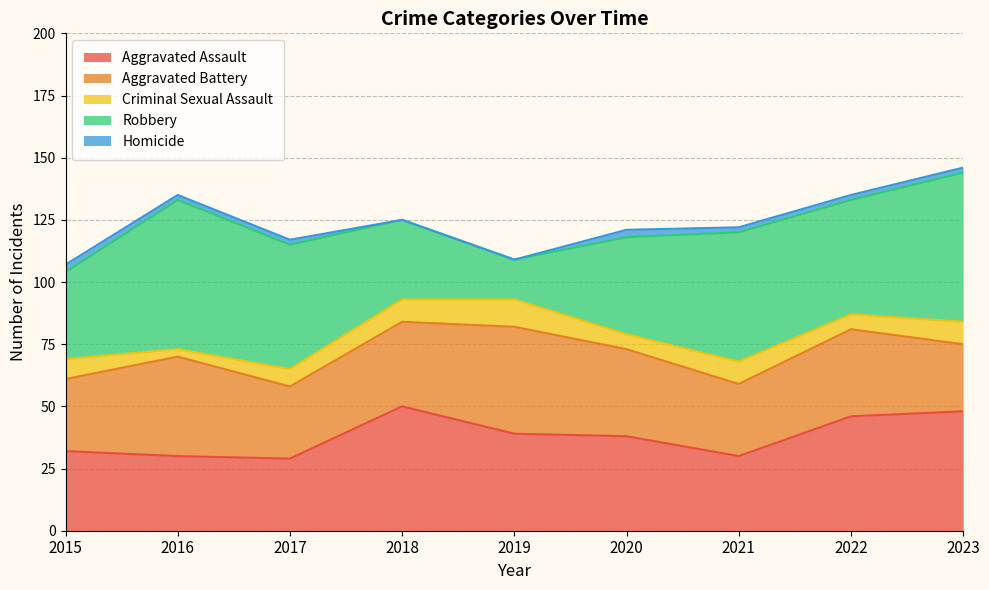

True or false: Criminal Sexual Assault and Aggravated Assault cross at least once.

False